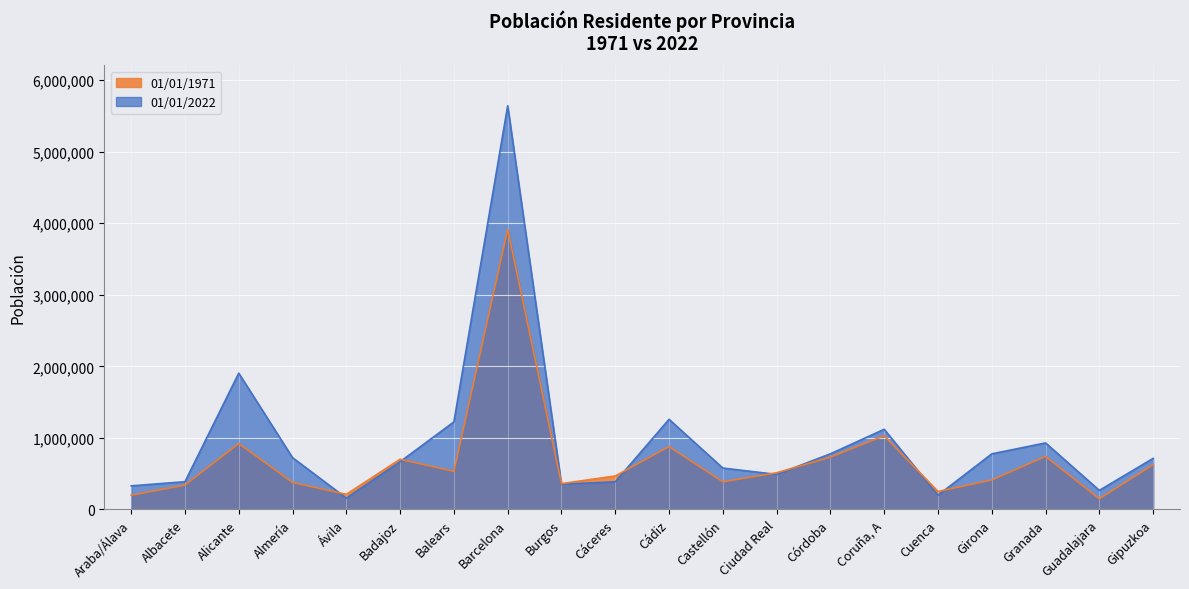

At how many categories does at least one series exceed 1801481?

2